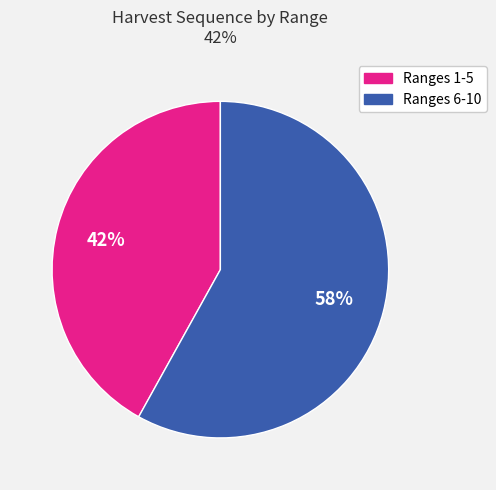

Count the number of slices in the pie.

2